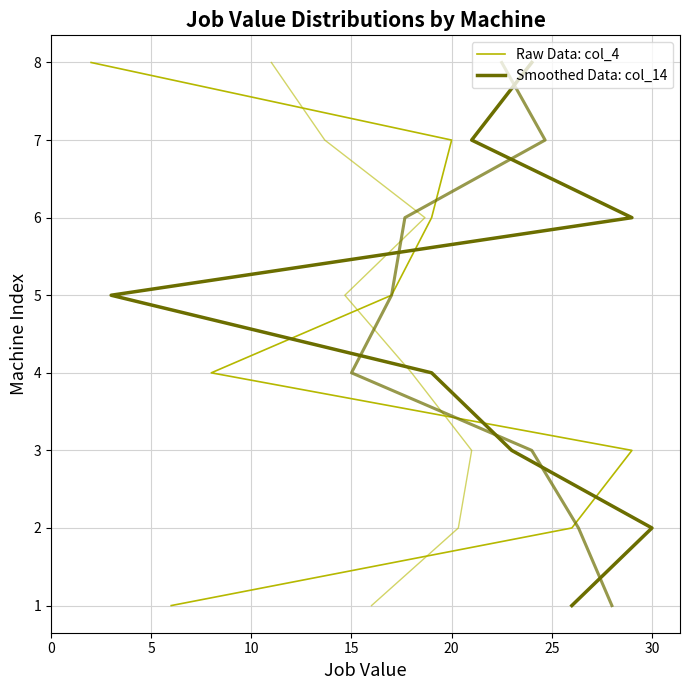

True or false: Smoothed Data: col_14 has more than 2 points higher than both neighbors.

False